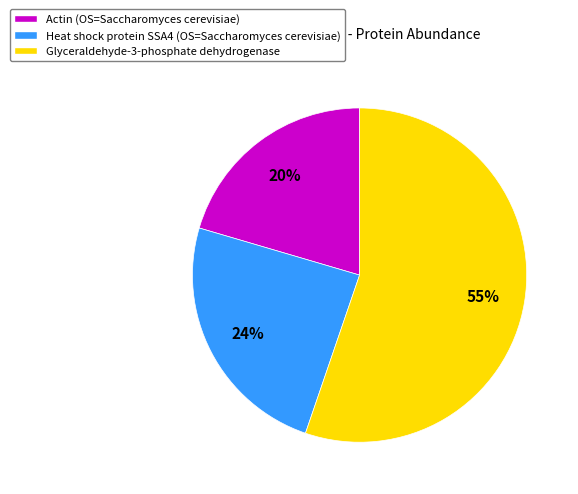

To the nearest percent, what is the average slice percentage?

33%